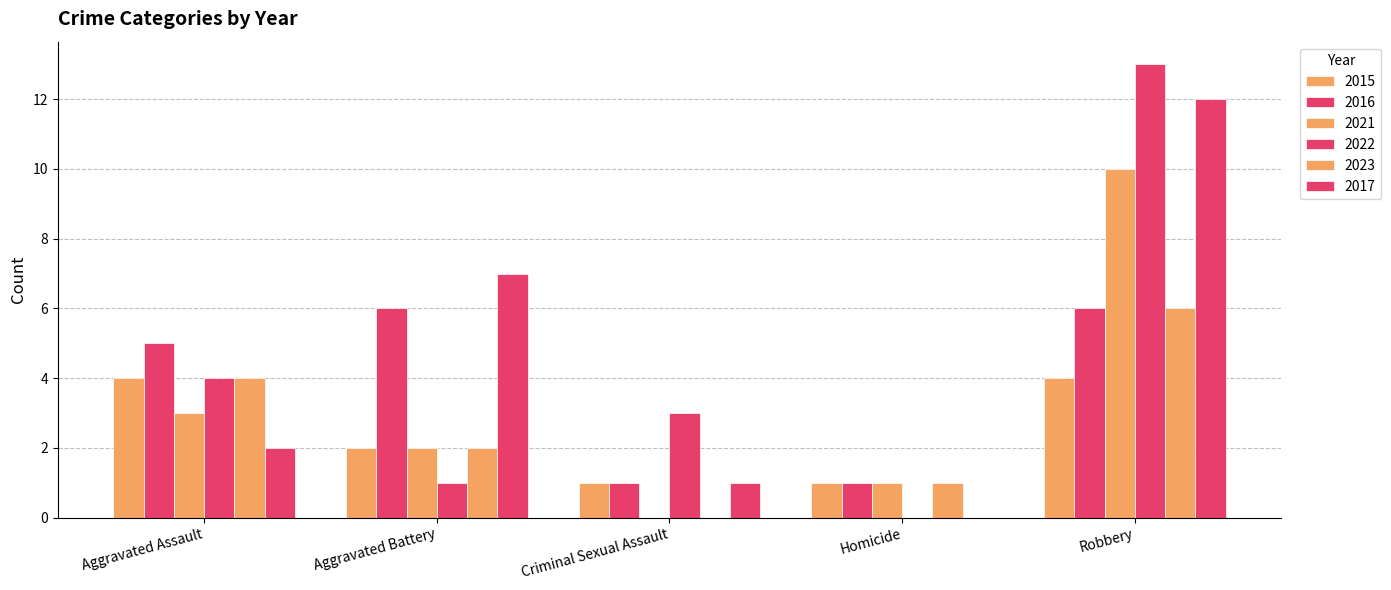

What is the label of the 2nd bar from the left?

Aggravated Battery